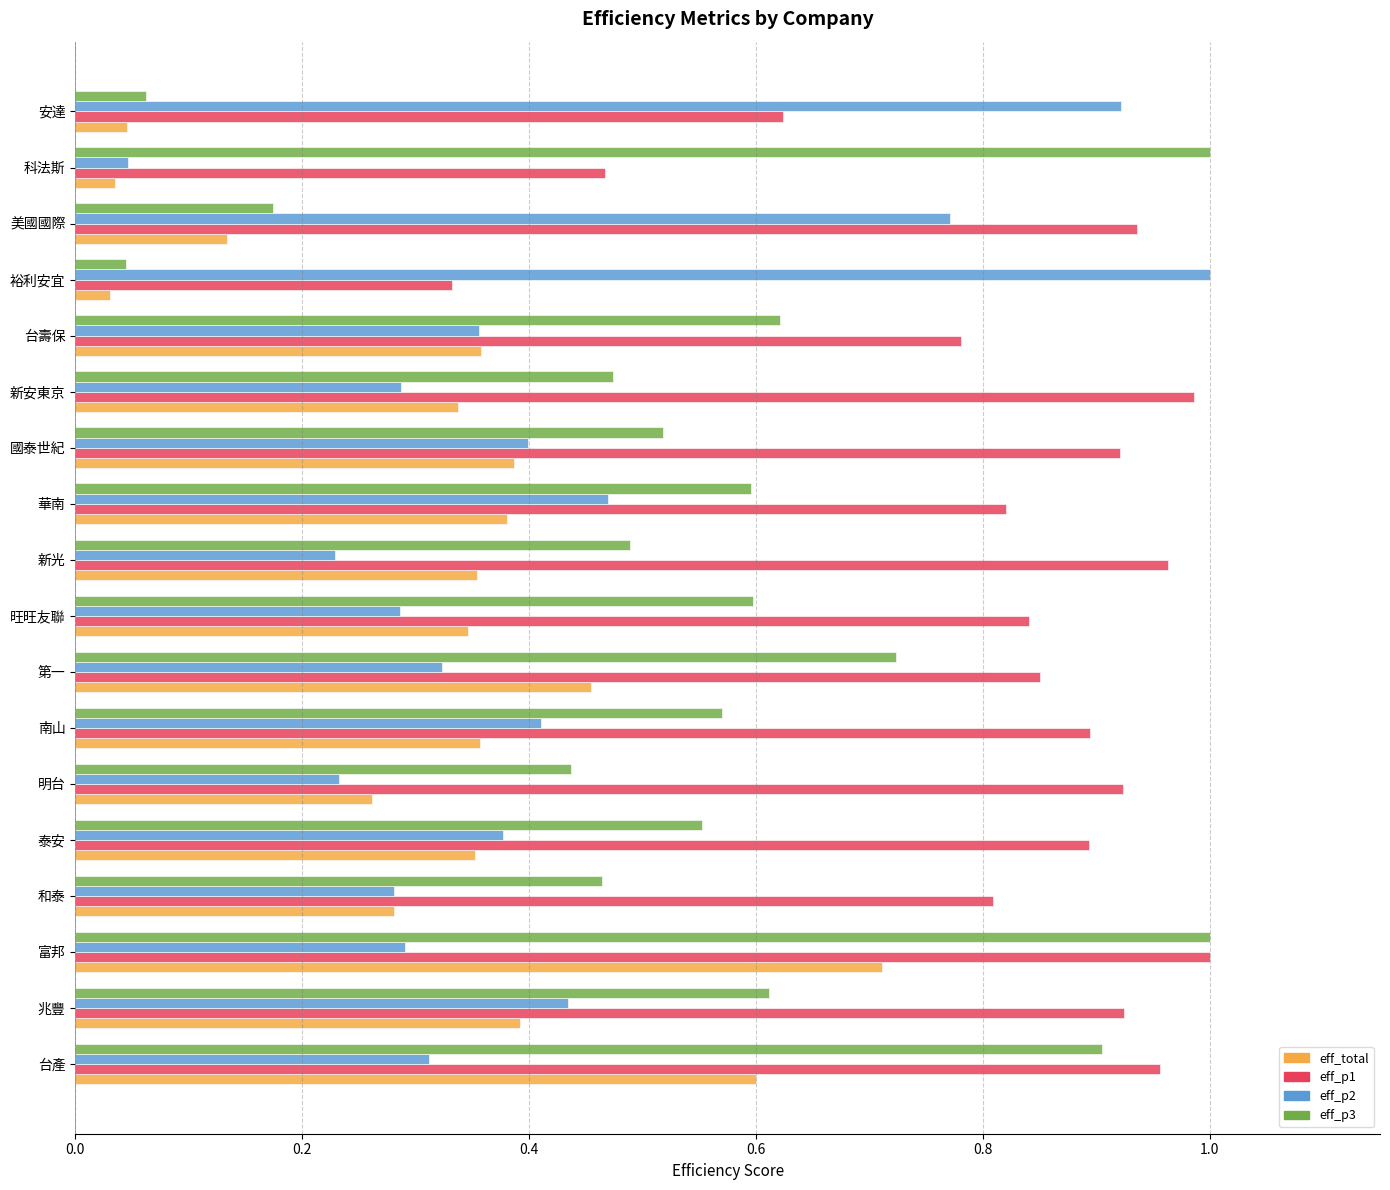

Which series has the largest total across all categories?

eff_p1